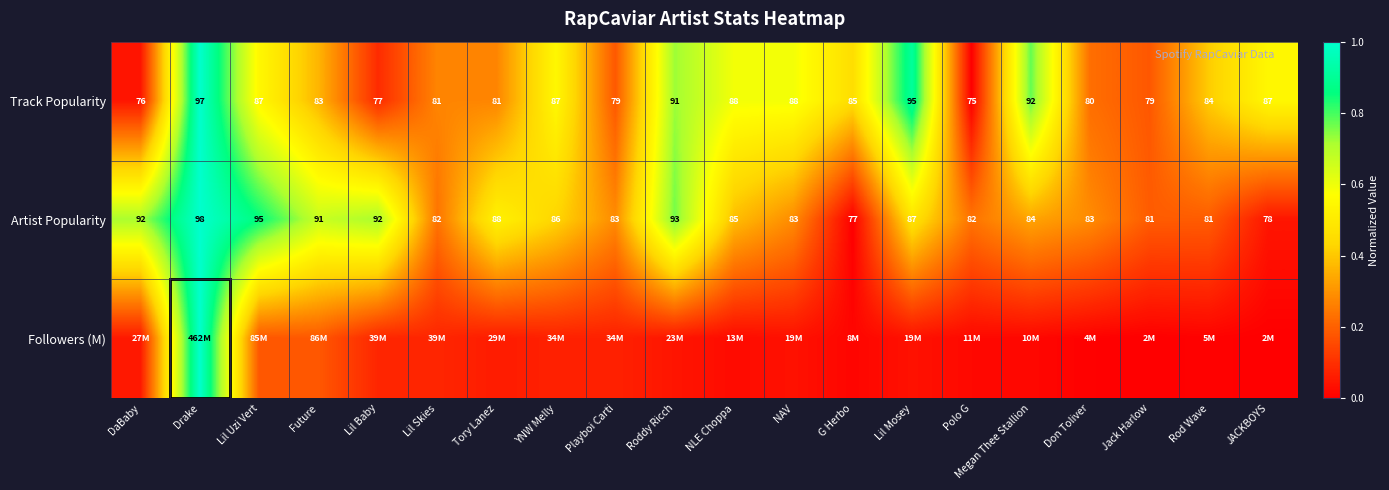

At how many categories does at least one series exceed 0?

20